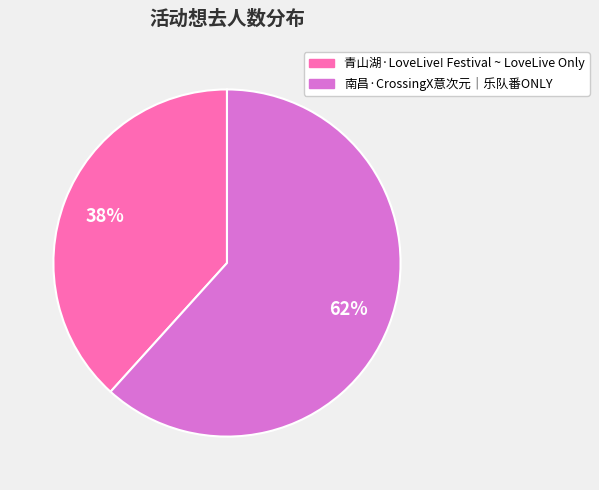

The 南昌·CrossingX意次元｜乐队番ONLY slice represents 62% of the pie. True or false?

True